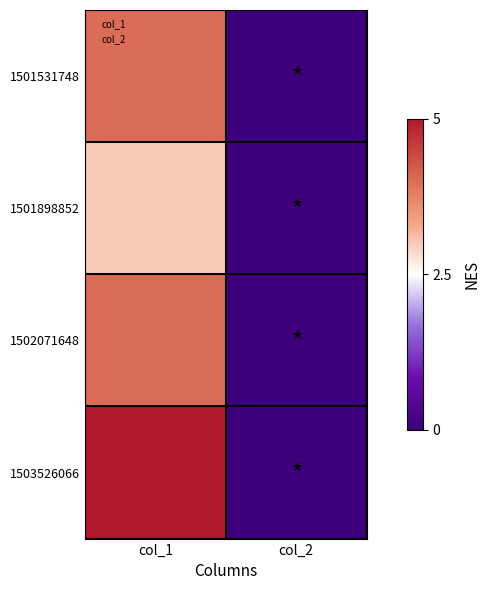

Which series changed the most between col_1 and col_2?

1503526066